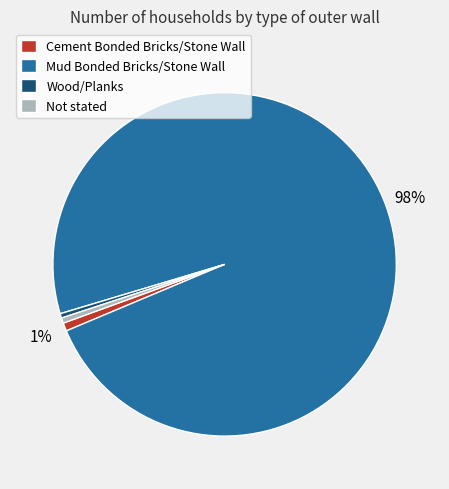

What is the largest slice in the pie chart?

Mud Bonded Bricks/Stone Wall